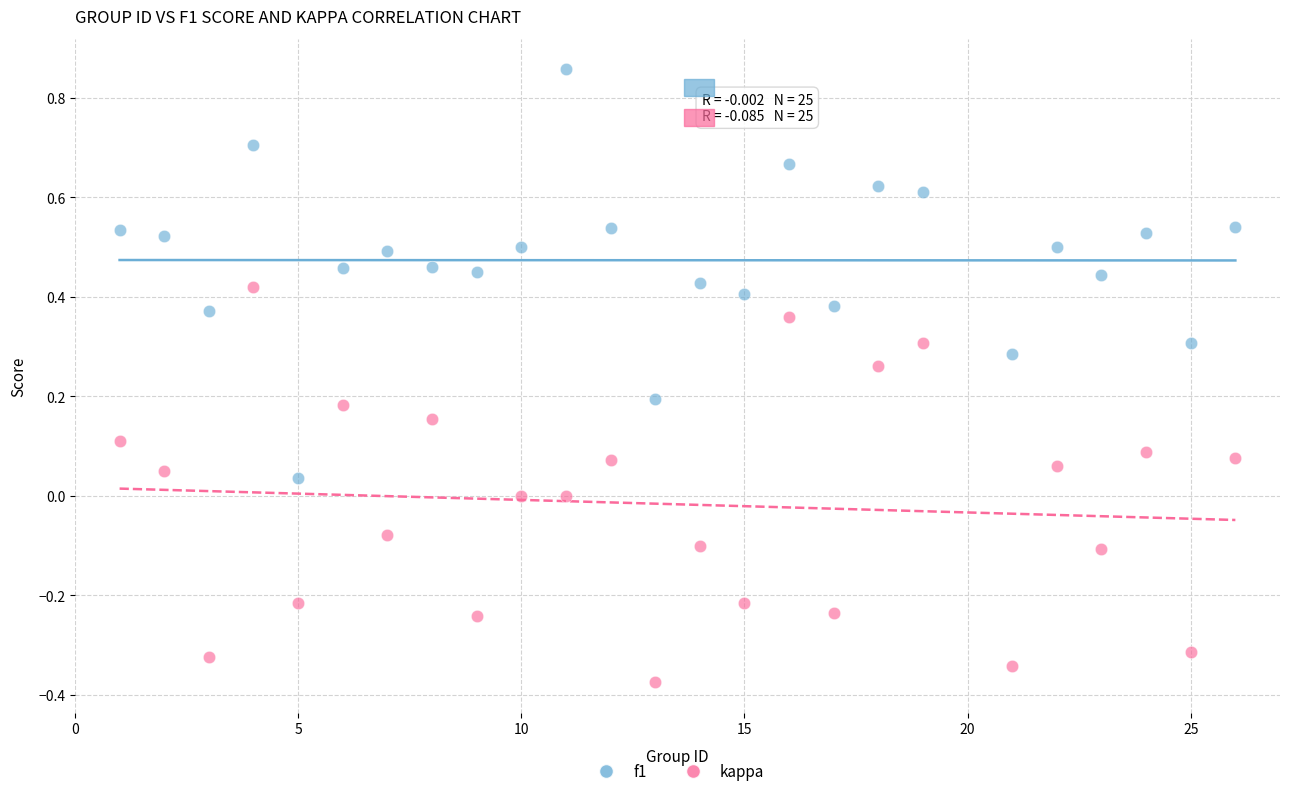

Across all data points, what is the range of Y values (max minus min)?

1.2